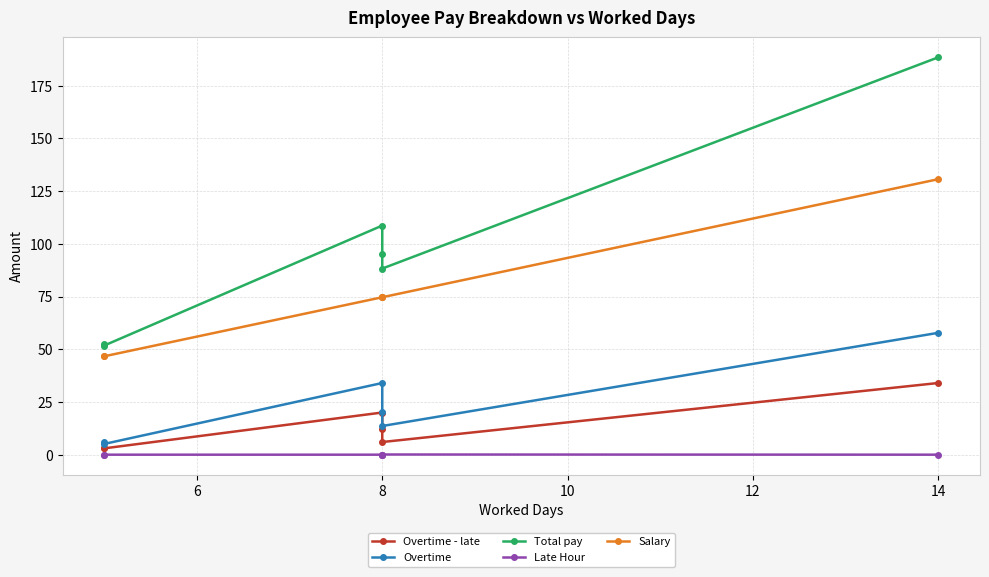

What is the sum of all Late Hour values?

0.1